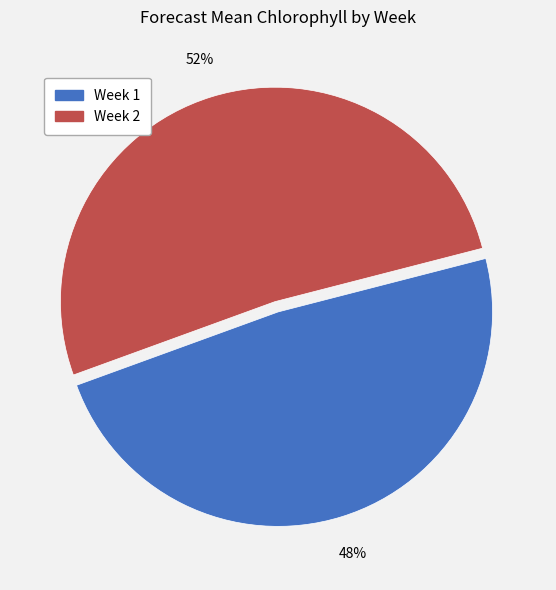

What is the smallest slice in the pie chart?

Week 1